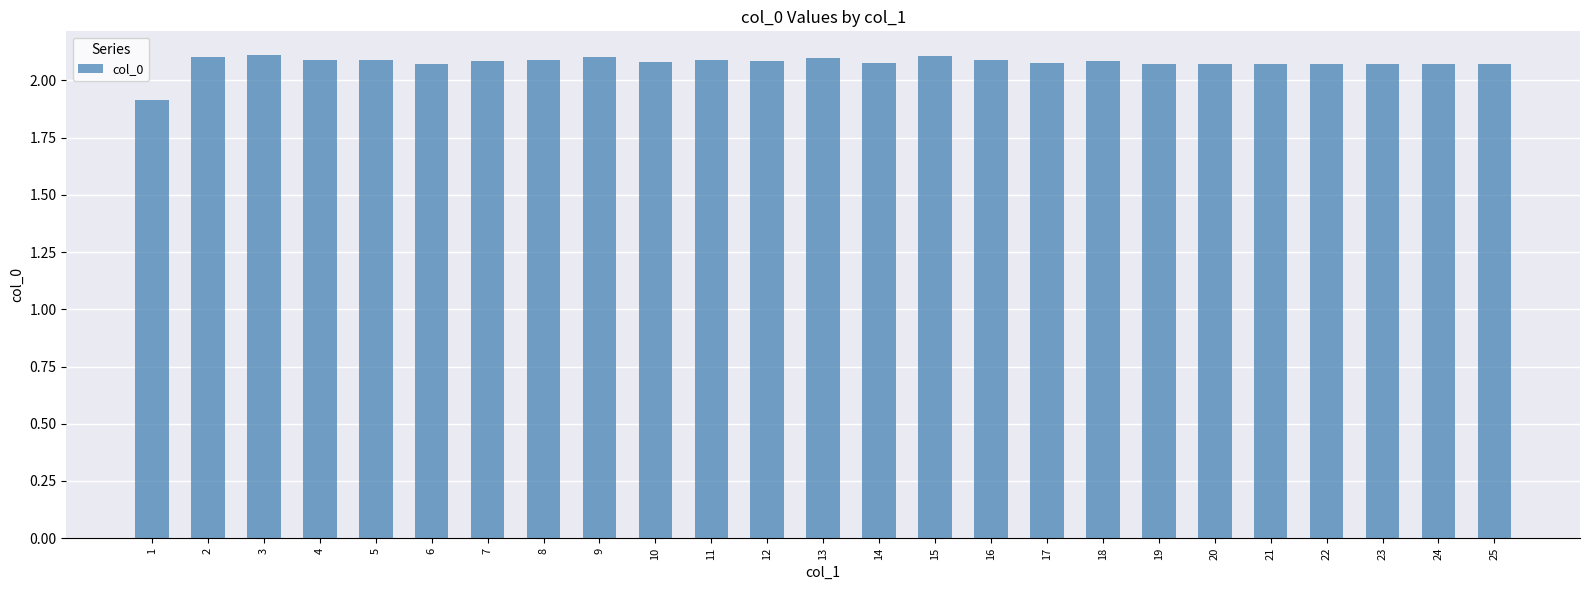

What is the minimum value shown in the chart?

1.9